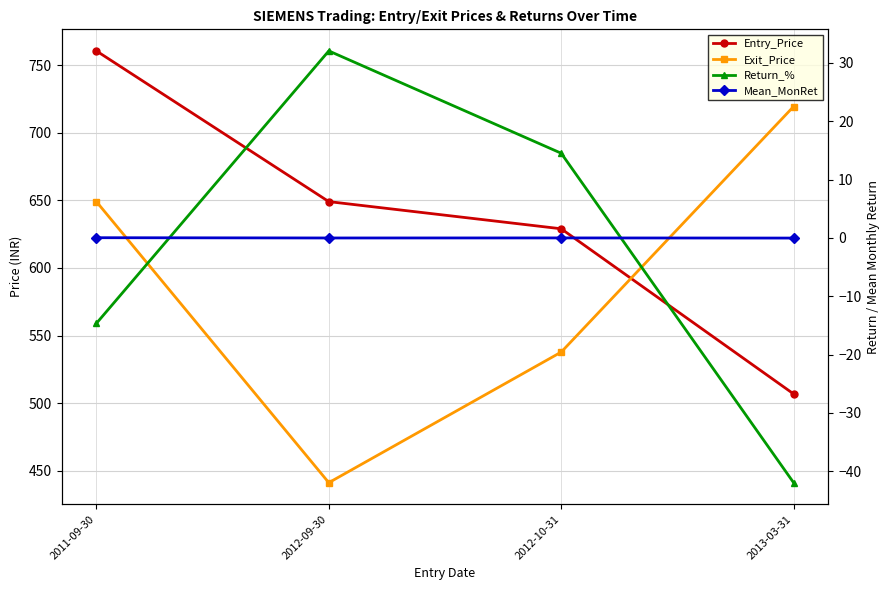

Which series changed the most between 2012-09-30 and 2013-03-31?

Exit_Price